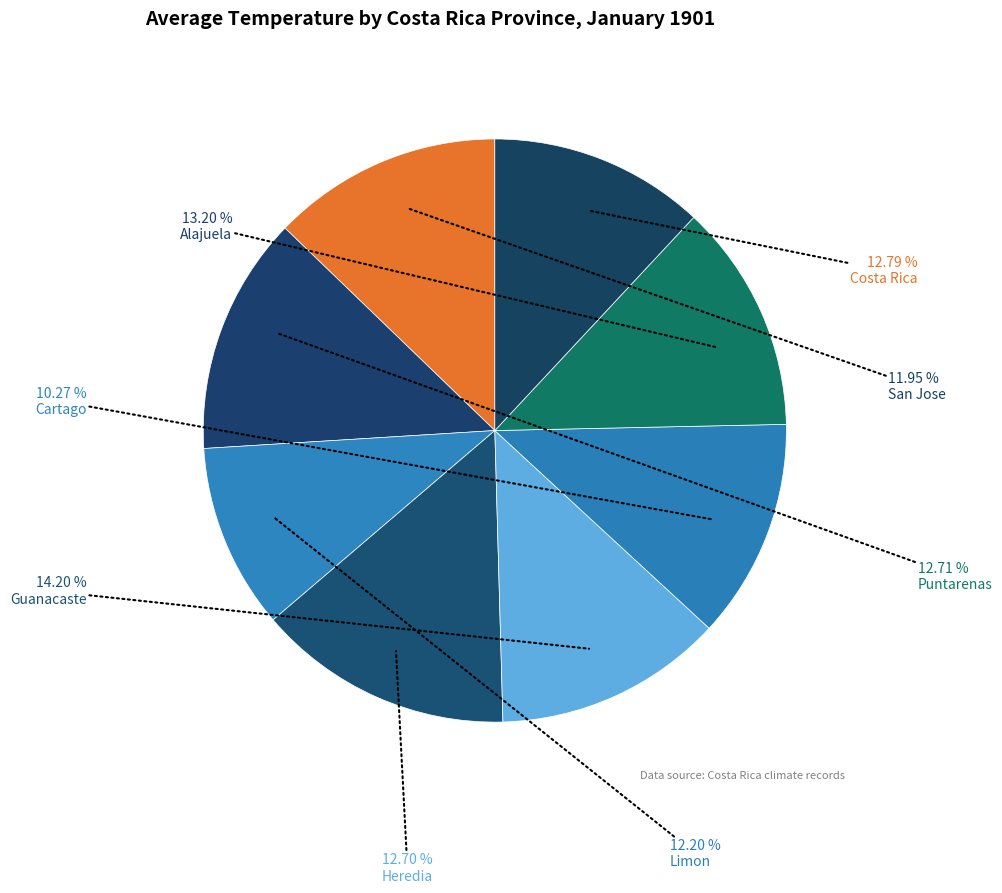

Combined, do Alajuela and San Jose account for over 50%?

No